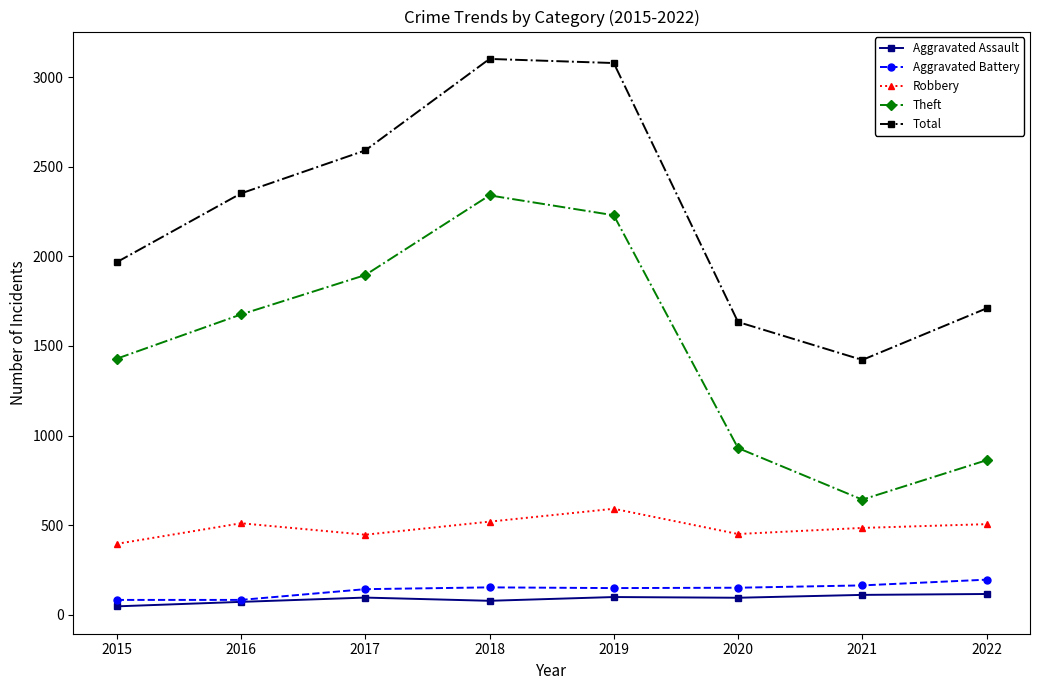

What is the difference between the maximum and minimum values in the Aggravated Battery series?

113